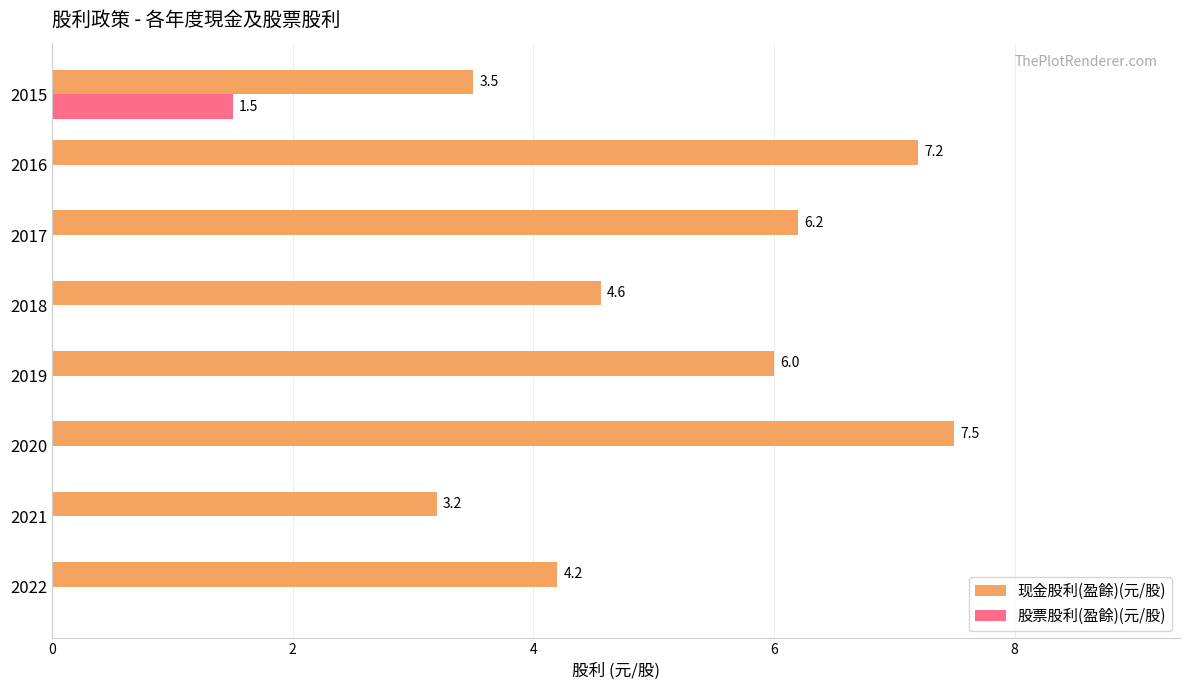

Is the value of 股票股利(盈餘)(元/股) at 2021 greater than the value of 现金股利(盈餘)(元/股) at 2022?

No